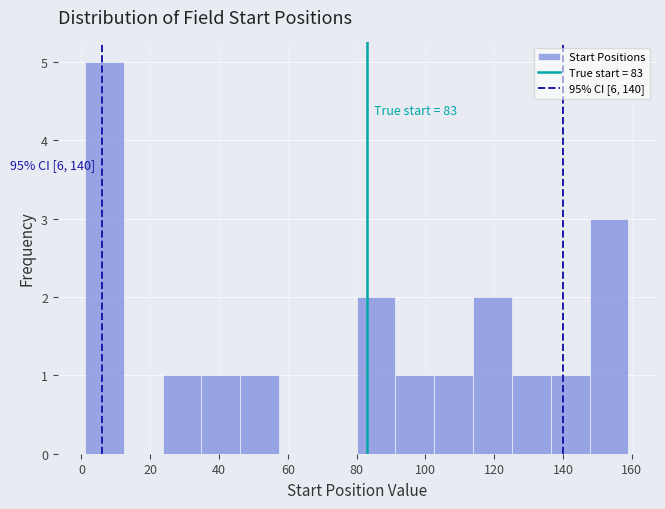

Over which range of the x-axis is the bar tallest?

2 to 12